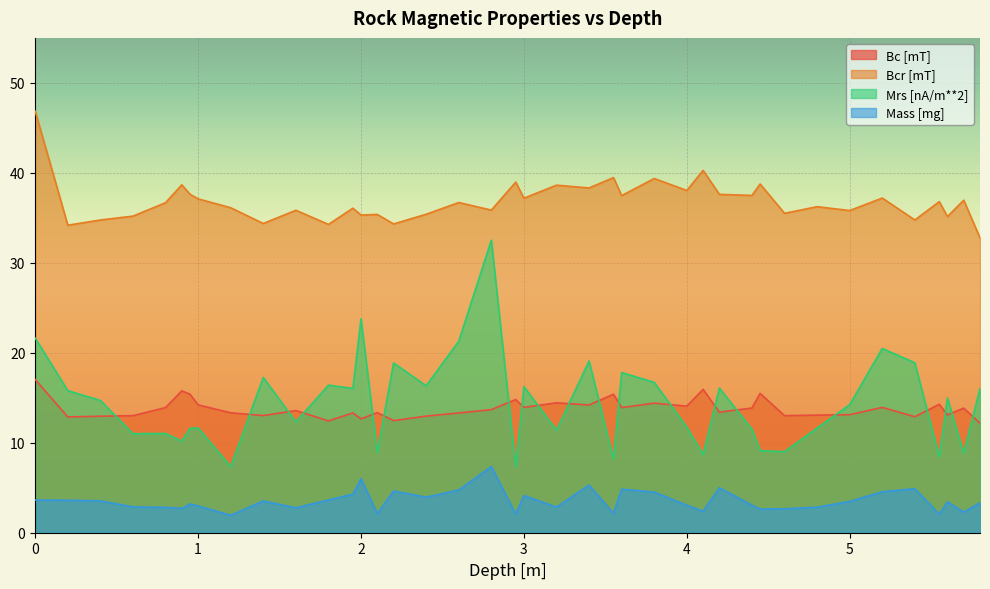

What is the label of the 17th point from the right?

3.55